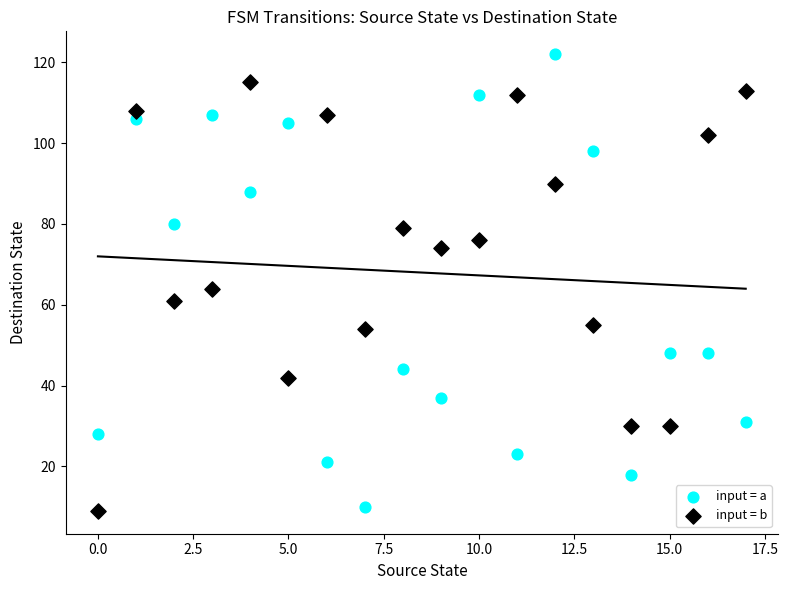

Across all data points, what is the range of Y values (max minus min)?

113